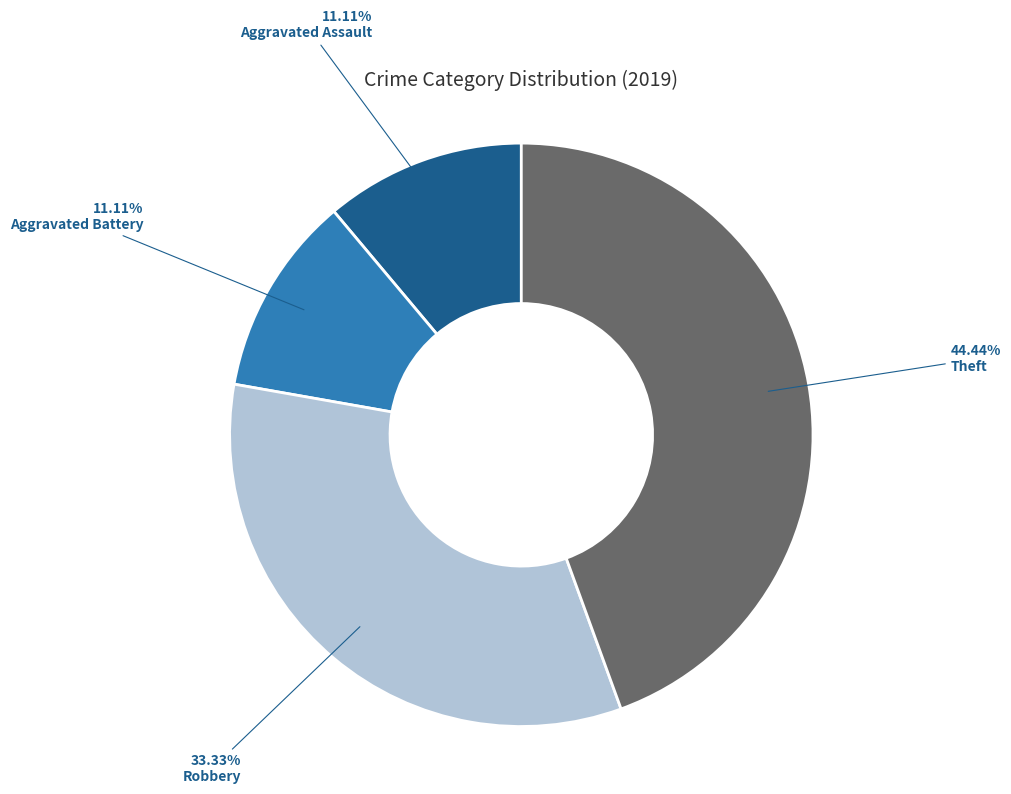

Is it true that Aggravated Battery is 3% of the pie?

False